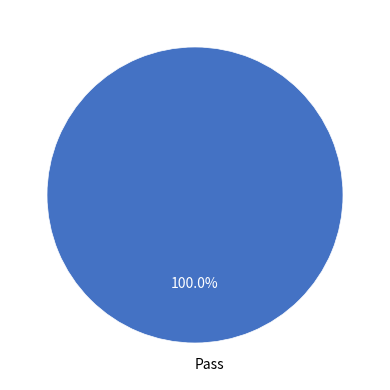

Is it true that Pass is 100% of the pie?

True